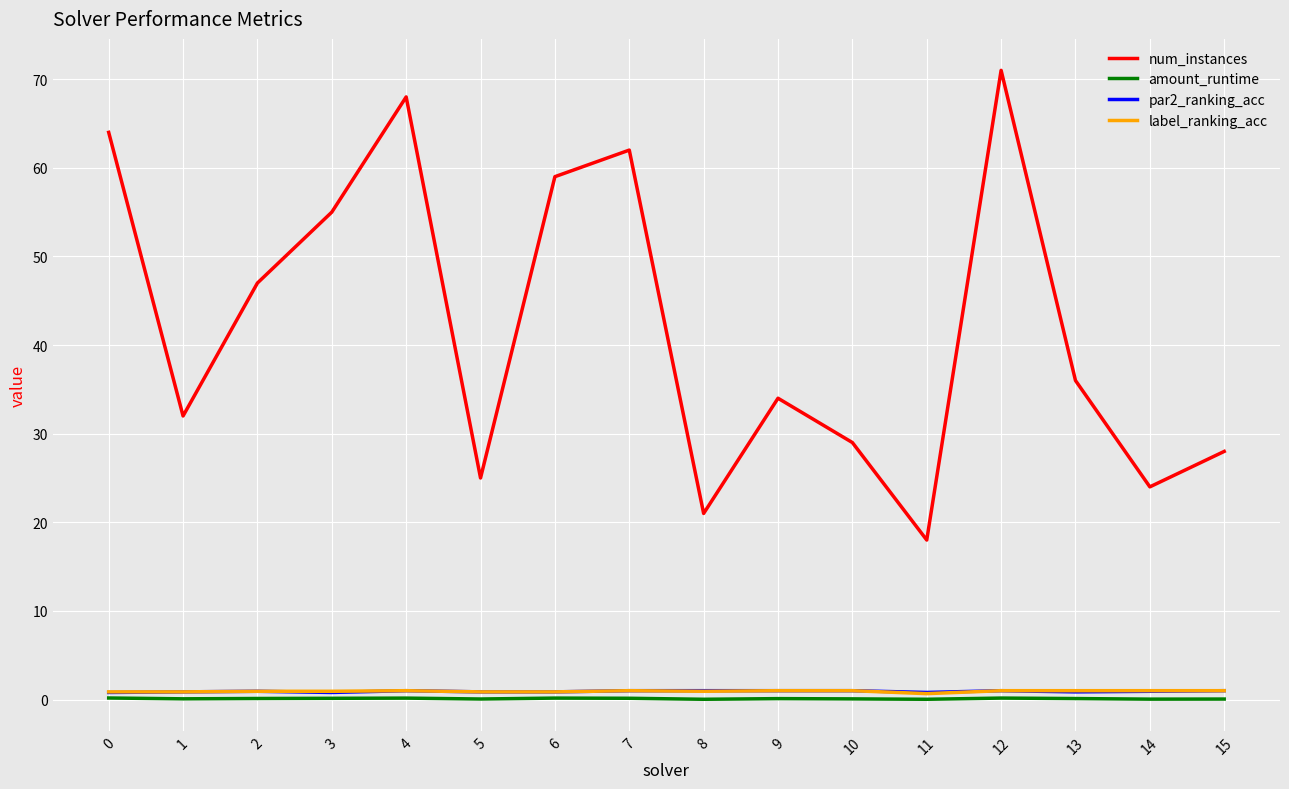

Which series has the largest range (max minus min)?

num_instances